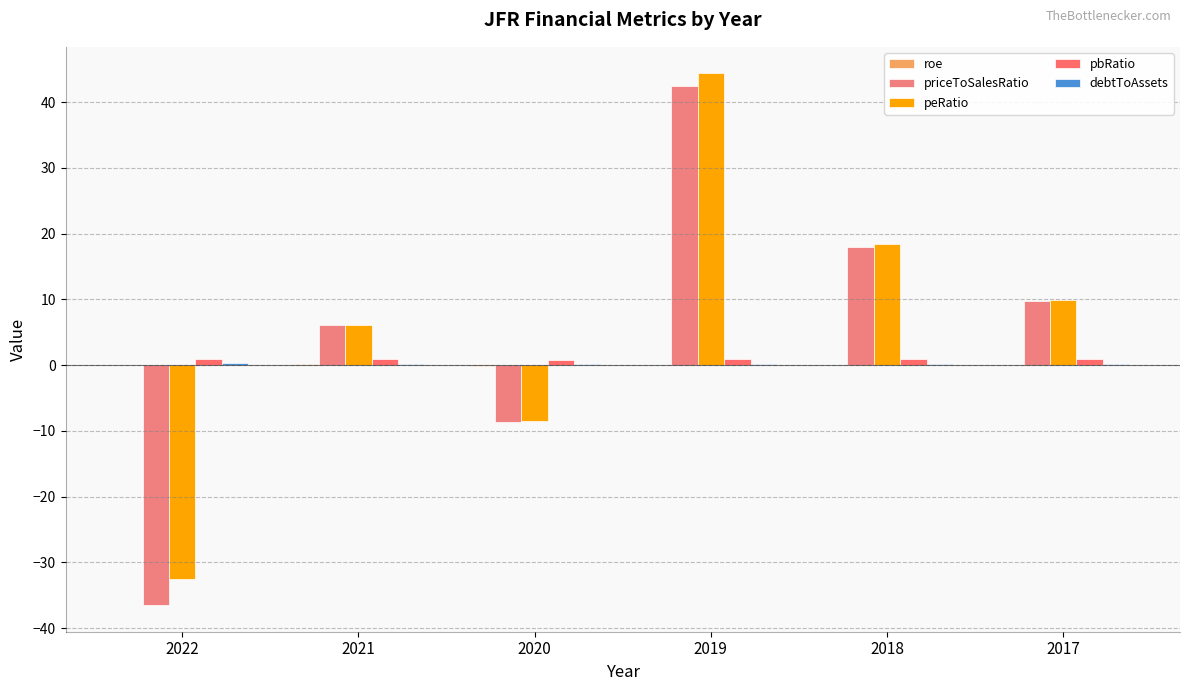

How many values in the peRatio series exceed 9?

3